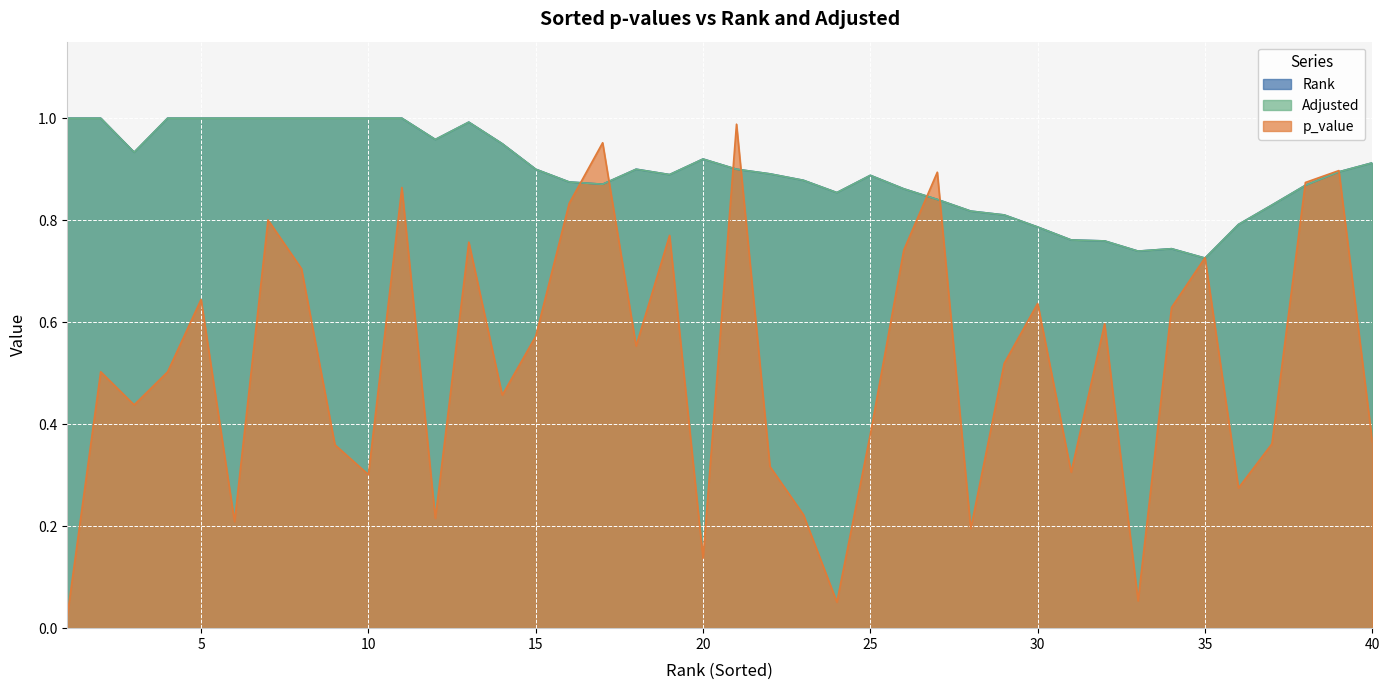

Reading left to right, list all the values displayed in this chart.

Rank: 1.0	1.0	0.9	1.0	1.0	1.0	1.0	1.0	1.0	1.0	1.0	1.0	1.0	0.9	0.9	0.9	0.9	0.9	0.9	0.9	0.9	0.9	0.9	0.9	0.9	0.9	0.8	0.8	0.8	0.8	0.8	0.8	0.7	0.7	0.7	0.8	0.8	0.9	0.9	0.9
p_value: 0.0	0.5	0.4	0.5	0.6	0.2	0.8	0.7	0.4	0.3	0.9	0.2	0.8	0.5	0.6	0.8	1.0	0.6	0.8	0.1	1.0	0.3	0.2	0.1	0.4	0.7	0.9	0.2	0.5	0.6	0.3	0.6	0.1	0.6	0.7	0.3	0.4	0.9	0.9	0.4
Adjusted: 1.0	1.0	0.9	1.0	1.0	1.0	1.0	1.0	1.0	1.0	1.0	1.0	1.0	0.9	0.9	0.9	0.9	0.9	0.9	0.9	0.9	0.9	0.9	0.9	0.9	0.9	0.8	0.8	0.8	0.8	0.8	0.8	0.7	0.7	0.7	0.8	0.8	0.9	0.9	0.9